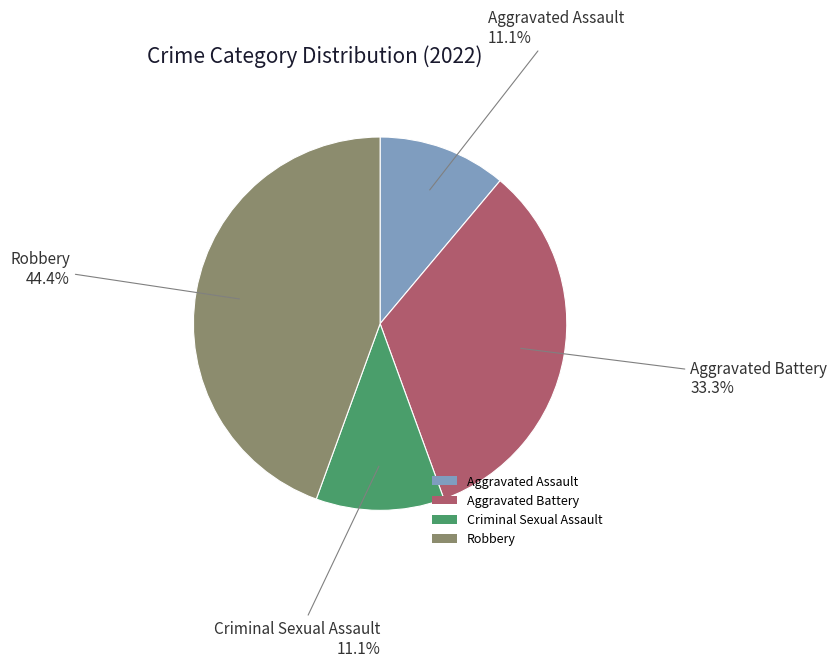

How much of the chart is everything except Robbery?

55.6%